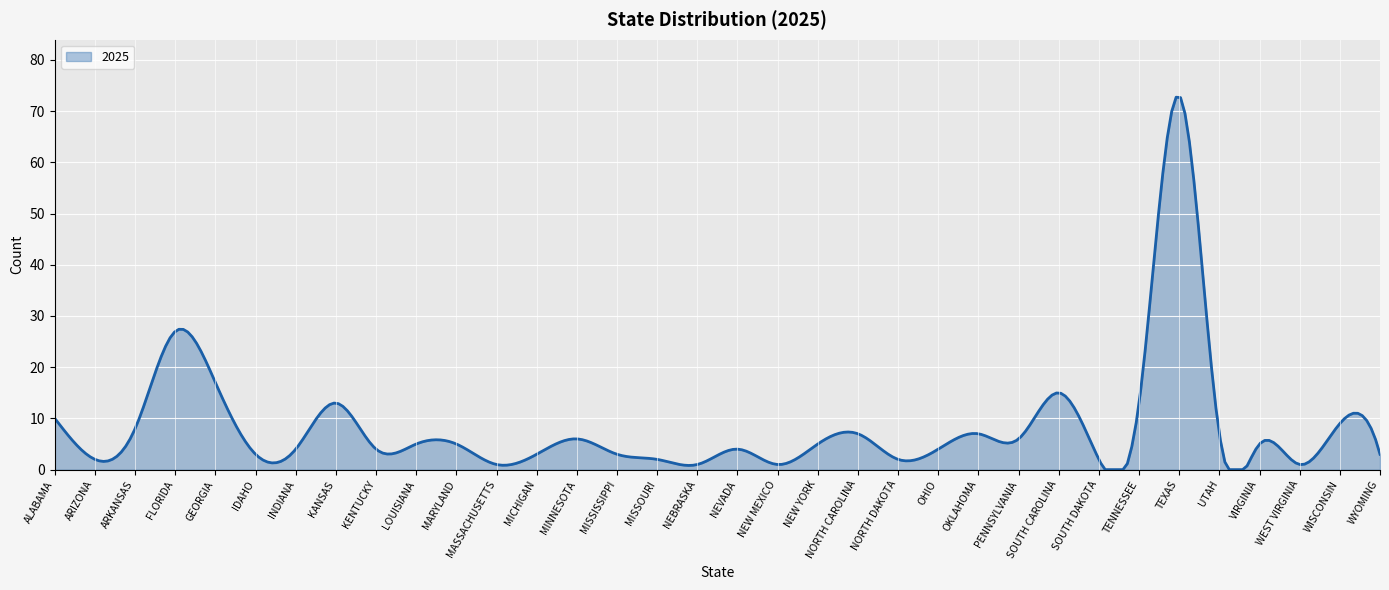

What is the maximum value shown in the chart?

72.7